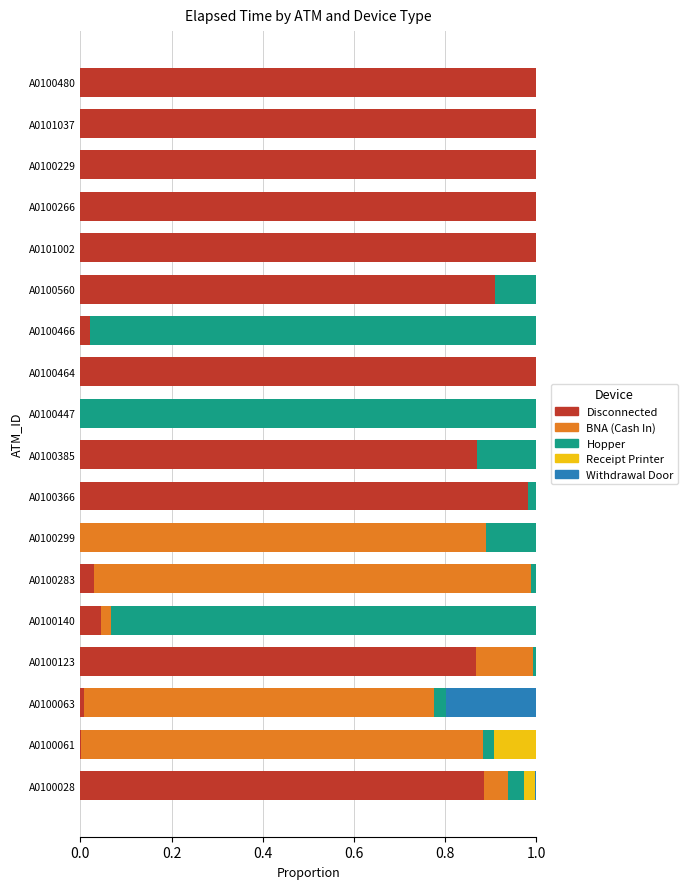

The Disconnected series shows 1.0 at A0100366. True or false?

True